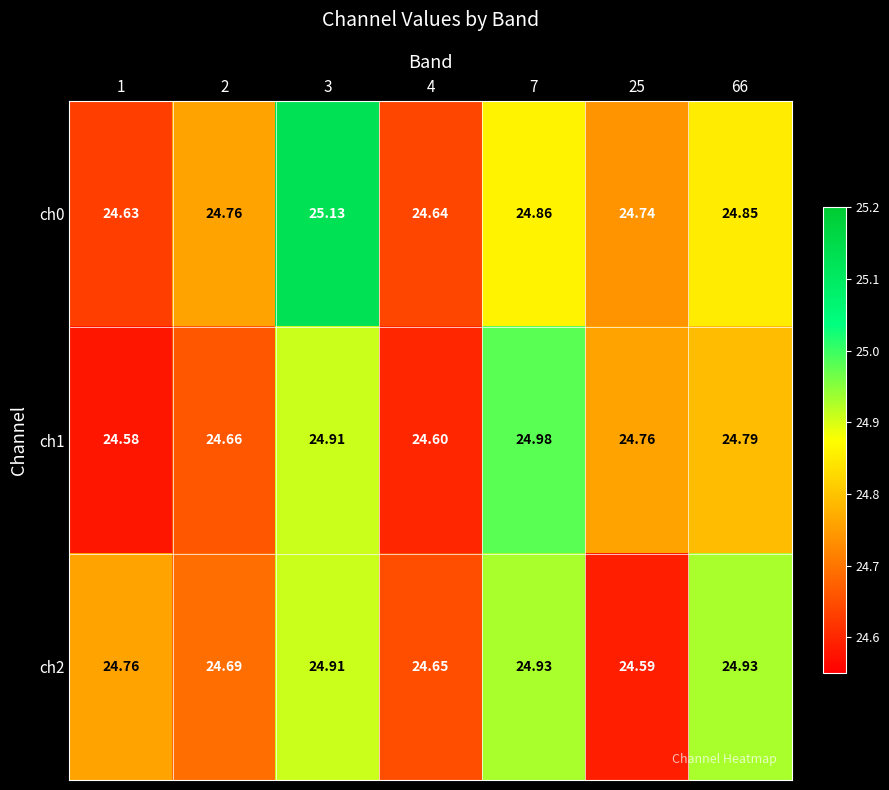

How many distinct data groups are displayed?

3